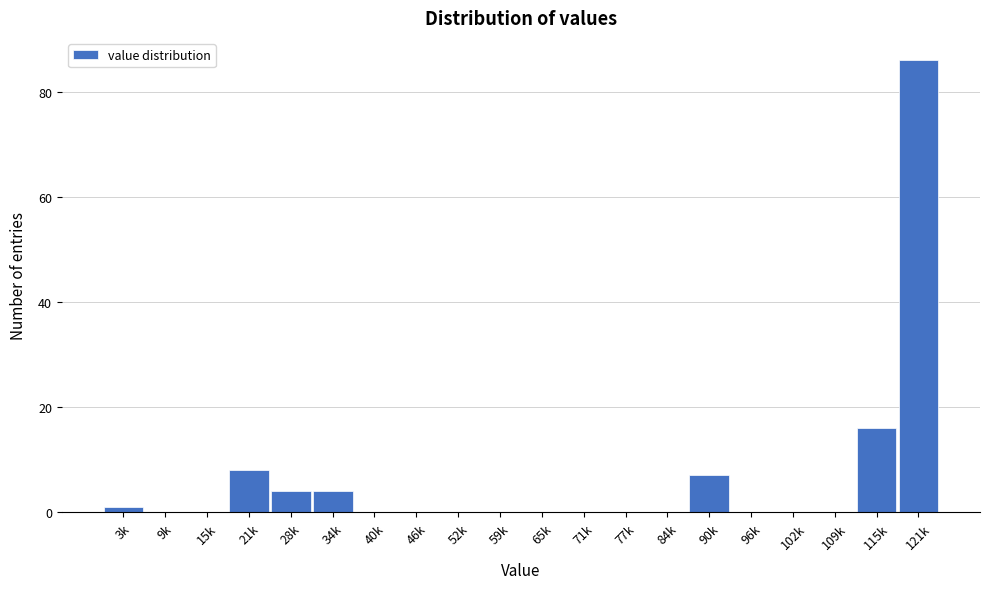

Reading left to right, transcribe all the data shown in this chart.

3k=1	9k=0	15k=0	21k=8	28k=4	34k=4	40k=0	46k=0	52k=0	59k=0	65k=0	71k=0	77k=0	84k=0	90k=7	96k=0	102k=0	109k=0	115k=16	121k=86